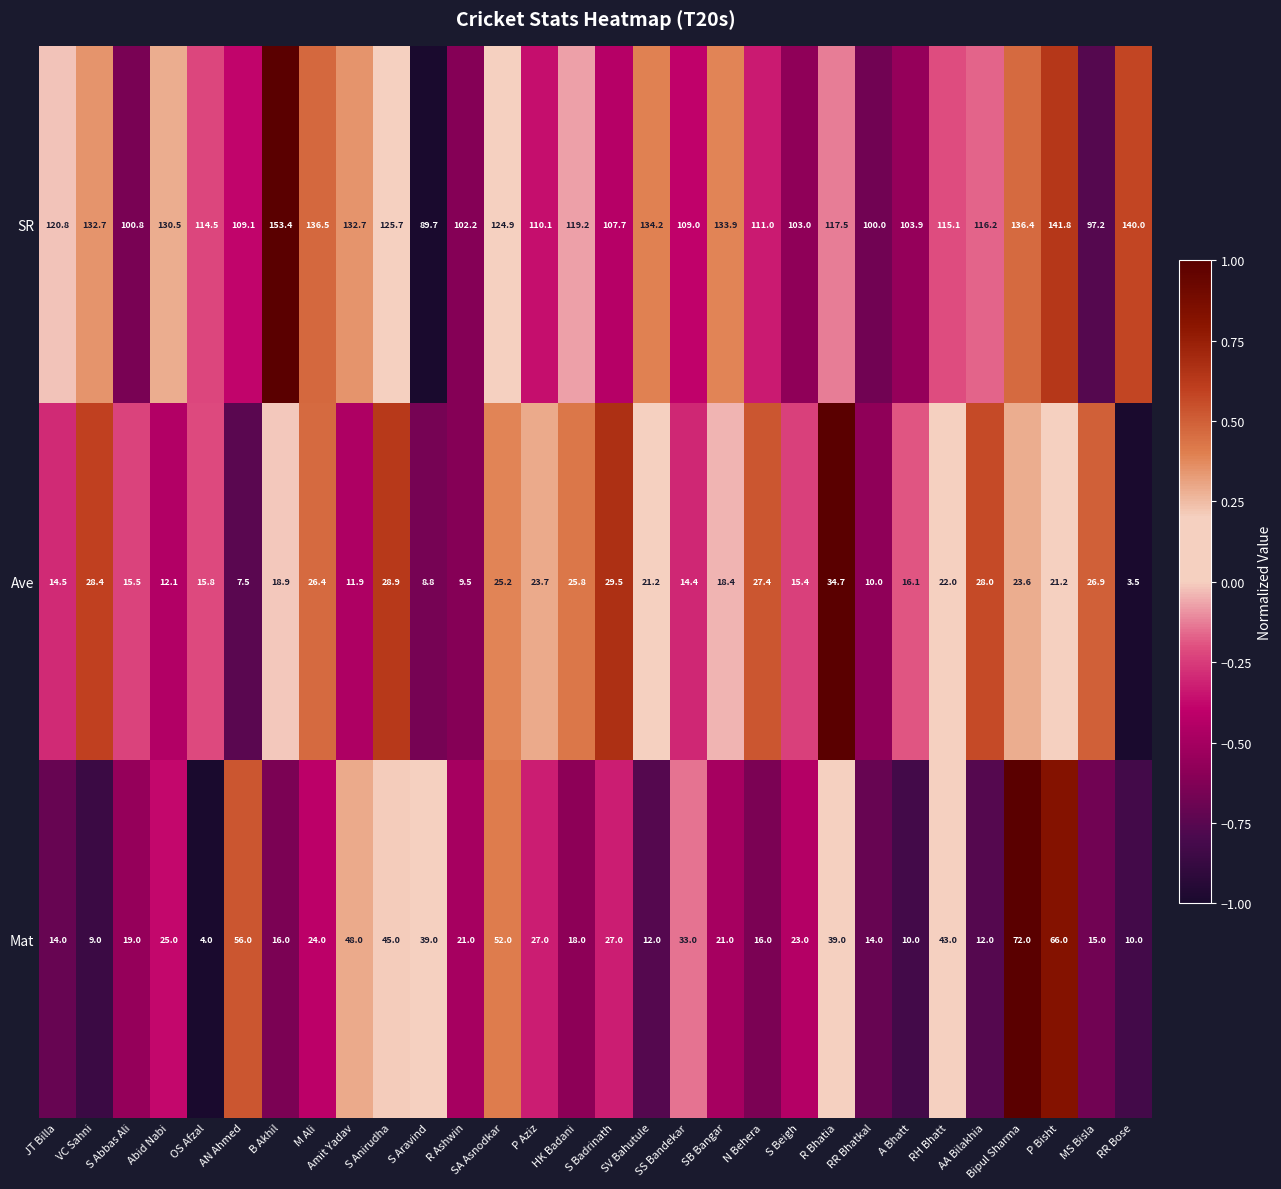

Where is SR nearest to the value 121?

JT Billa